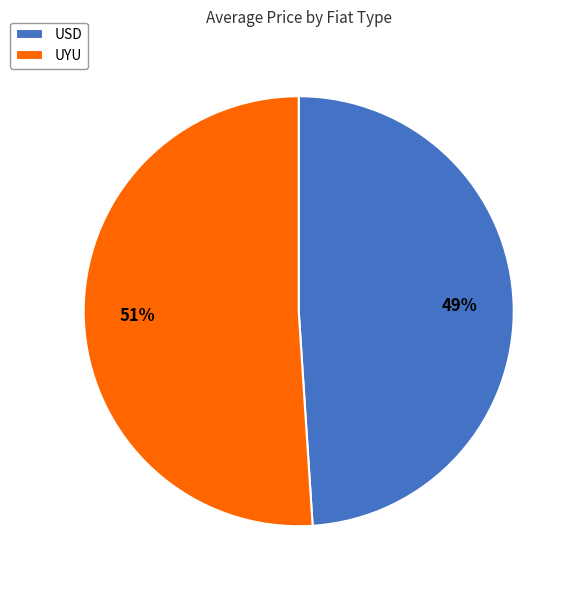

Combined, do USD and UYU account for over 50%?

Yes